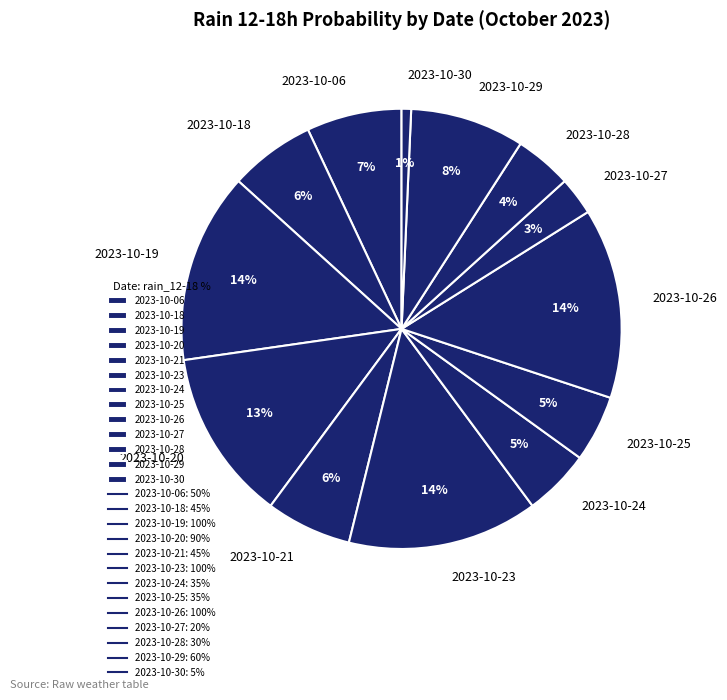

Approximately how many times larger is the value at 2023-10-21 compared to 2023-10-28?

1.5